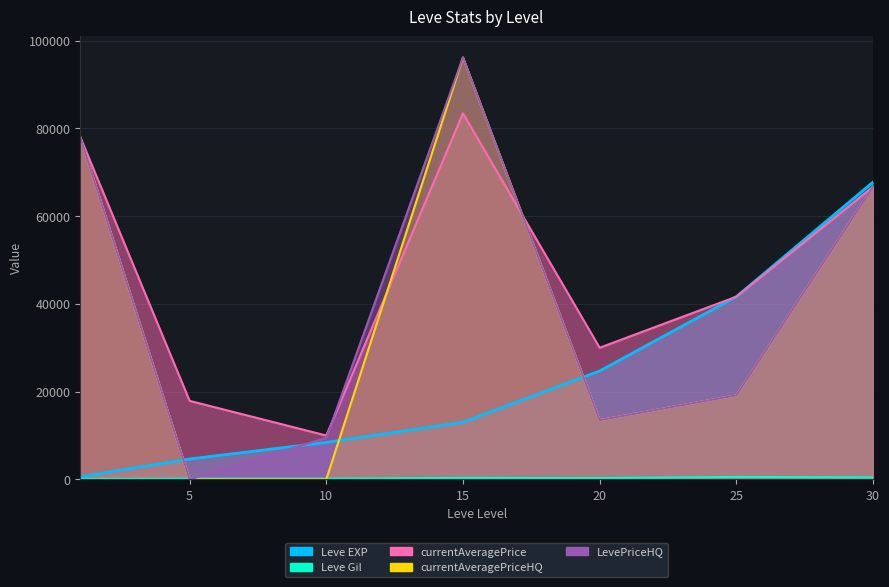

Which series has the largest total across all categories?

currentAveragePrice